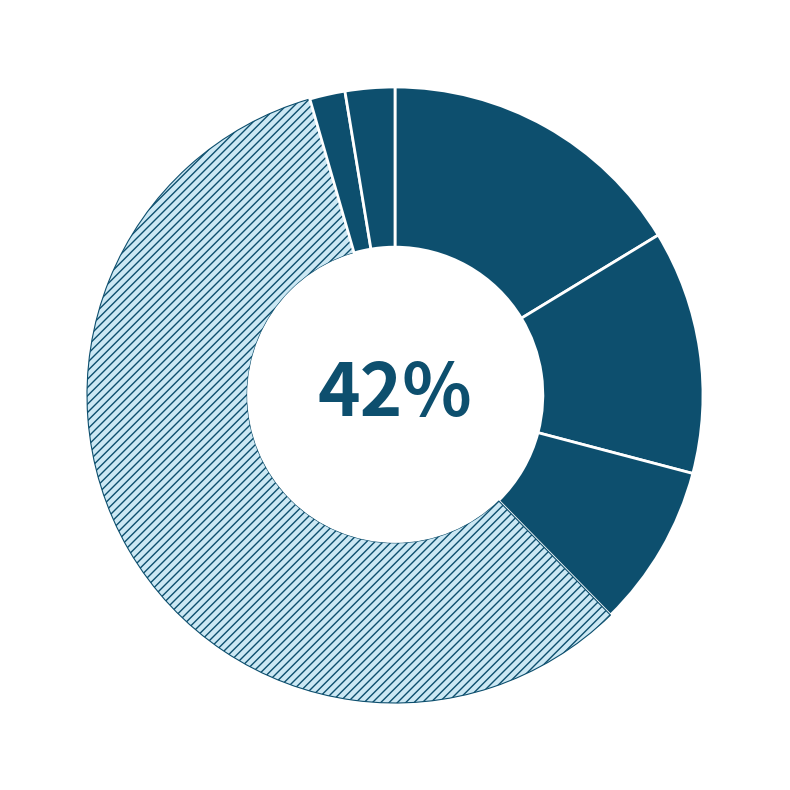

Is there any slice that represents more than half of the pie?

Yes